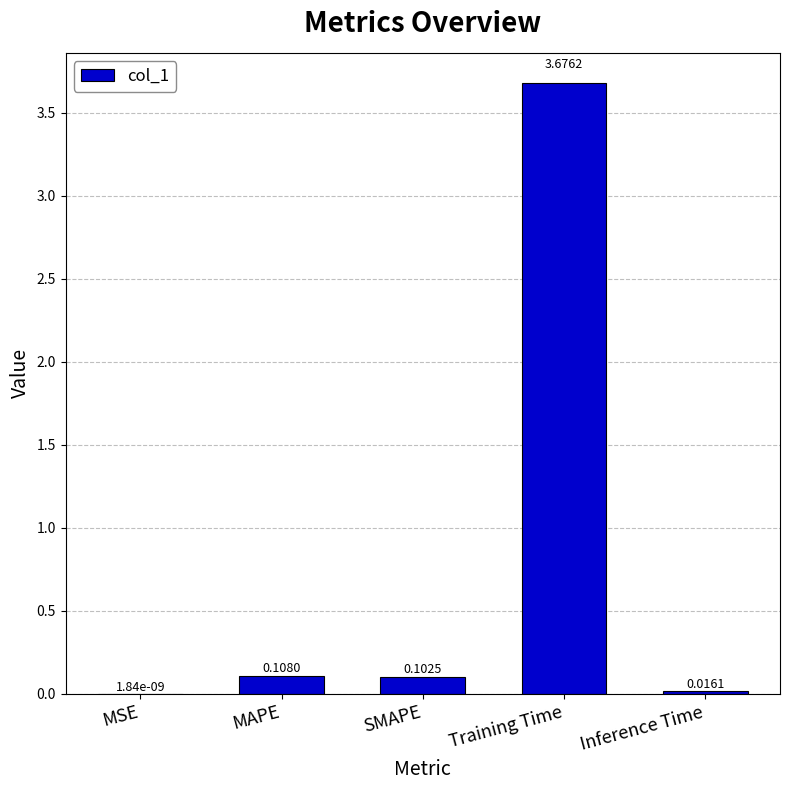

At which category does the chart reach its peak across all series?

Training Time